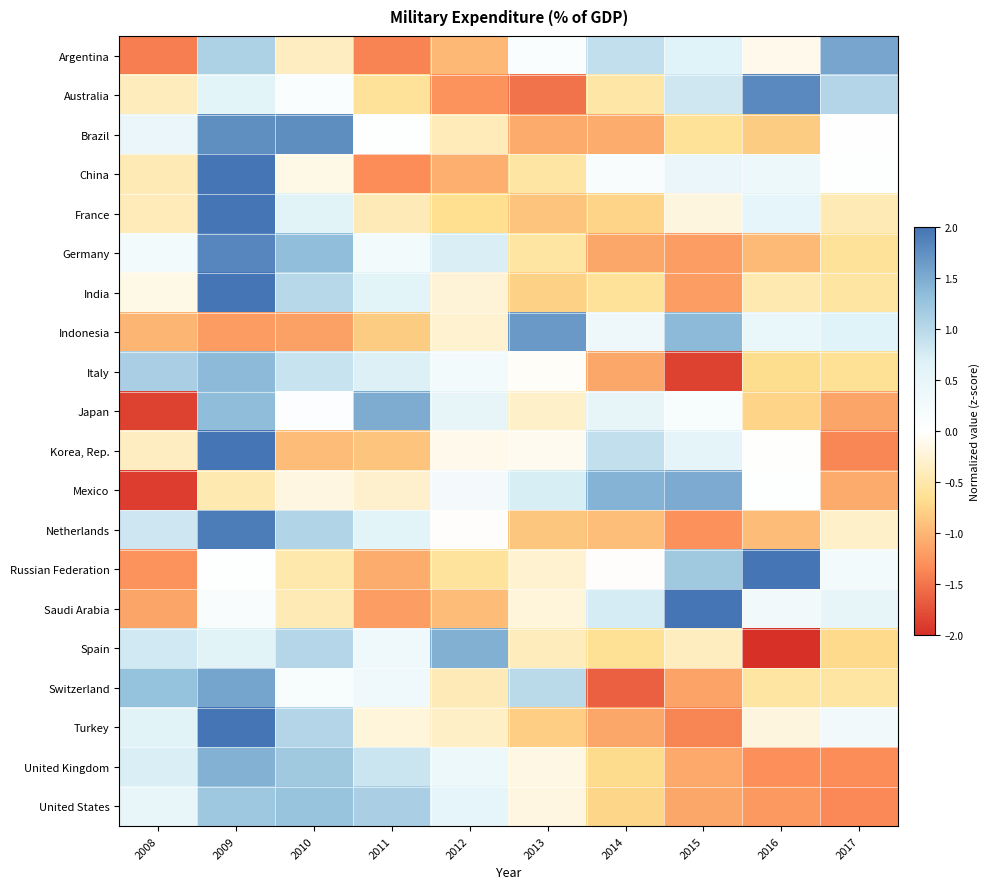

Reading left to right, what are all the values shown in this chart?

Argentina: 2008=-1.4	2009=1.1	2010=-0.4	2011=-1.4	2012=-1.0	2013=0.1	2014=0.9	2015=0.6	2016=-0.1	2017=1.6
Australia: 2008=-0.4	2009=0.6	2010=0.1	2011=-0.6	2012=-1.3	2013=-1.5	2014=-0.5	2015=0.8	2016=1.8	2017=1.0
Brazil: 2008=0.4	2009=1.8	2010=1.8	2011=0.0	2012=-0.4	2013=-1.1	2014=-1.1	2015=-0.6	2016=-0.8	2017=0.0
China: 2008=-0.4	2009=2.5	2010=-0.2	2011=-1.3	2012=-1.1	2013=-0.5	2014=0.1	2015=0.4	2016=0.4	2017=0.0
France: 2008=-0.4	2009=2.6	2010=0.6	2011=-0.4	2012=-0.7	2013=-0.9	2014=-0.8	2015=-0.2	2016=0.5	2017=-0.4
Germany: 2008=0.3	2009=1.8	2010=1.3	2011=0.3	2012=0.7	2013=-0.5	2014=-1.1	2015=-1.2	2016=-1.0	2017=-0.6
India: 2008=-0.1	2009=2.4	2010=1.0	2011=0.6	2012=-0.2	2013=-0.8	2014=-0.6	2015=-1.2	2016=-0.5	2017=-0.6
Indonesia: 2008=-1.0	2009=-1.2	2010=-1.2	2011=-0.8	2012=-0.3	2013=1.7	2014=0.3	2015=1.4	2016=0.5	2017=0.6
Italy: 2008=1.1	2009=1.4	2010=0.9	2011=0.7	2012=0.3	2013=-0.0	2014=-1.1	2015=-1.9	2016=-0.7	2017=-0.6
Japan: 2008=-1.9	2009=1.3	2010=0.1	2011=1.5	2012=0.5	2013=-0.3	2014=0.5	2015=0.2	2016=-0.8	2017=-1.1
Korea, Rep.: 2008=-0.4	2009=2.3	2010=-0.9	2011=-0.9	2012=-0.1	2013=-0.1	2014=0.9	2015=0.6	2016=-0.0	2017=-1.4
Mexico: 2008=-1.9	2009=-0.5	2010=-0.2	2011=-0.3	2012=0.2	2013=0.7	2014=1.4	2015=1.5	2016=0.0	2017=-1.1
Netherlands: 2008=0.8	2009=1.9	2010=1.0	2011=0.6	2012=-0.0	2013=-0.9	2014=-0.9	2015=-1.3	2016=-0.9	2017=-0.3
Russian Federation: 2008=-1.3	2009=0.0	2010=-0.5	2011=-1.1	2012=-0.6	2013=-0.3	2014=-0.0	2015=1.2	2016=2.3	2017=0.2
Saudi Arabia: 2008=-1.1	2009=0.1	2010=-0.4	2011=-1.2	2012=-0.9	2013=-0.2	2014=0.7	2015=2.3	2016=0.3	2017=0.5
Spain: 2008=0.8	2009=0.6	2010=1.0	2011=0.3	2012=1.5	2013=-0.4	2014=-0.6	2015=-0.4	2016=-2.1	2017=-0.7
Switzerland: 2008=1.3	2009=1.6	2010=0.2	2011=0.3	2012=-0.4	2013=1.0	2014=-1.6	2015=-1.1	2016=-0.6	2017=-0.6
Turkey: 2008=0.6	2009=2.1	2010=1.0	2011=-0.2	2012=-0.3	2013=-0.8	2014=-1.1	2015=-1.4	2016=-0.2	2017=0.3
United Kingdom: 2008=0.7	2009=1.4	2010=1.2	2011=0.8	2012=0.4	2013=-0.2	2014=-0.7	2015=-1.1	2016=-1.3	2017=-1.3
United States: 2008=0.5	2009=1.2	2010=1.3	2011=1.1	2012=0.5	2013=-0.2	2014=-0.7	2015=-1.1	2016=-1.2	2017=-1.4